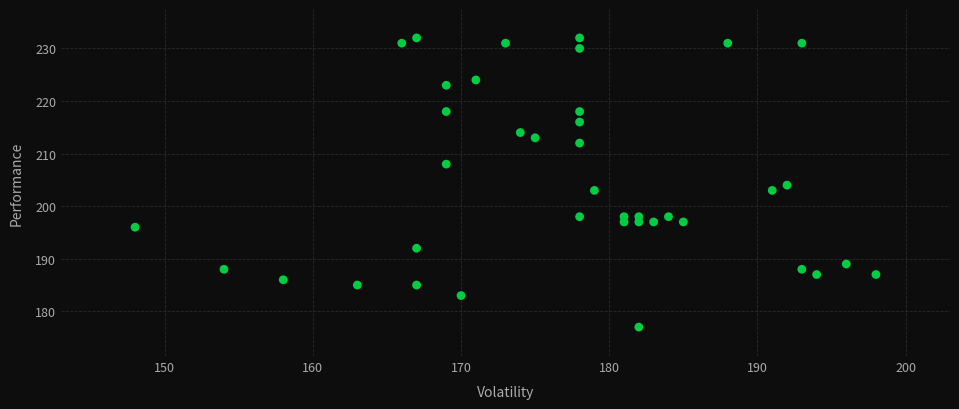

What is the range of X values (max minus min)?

50